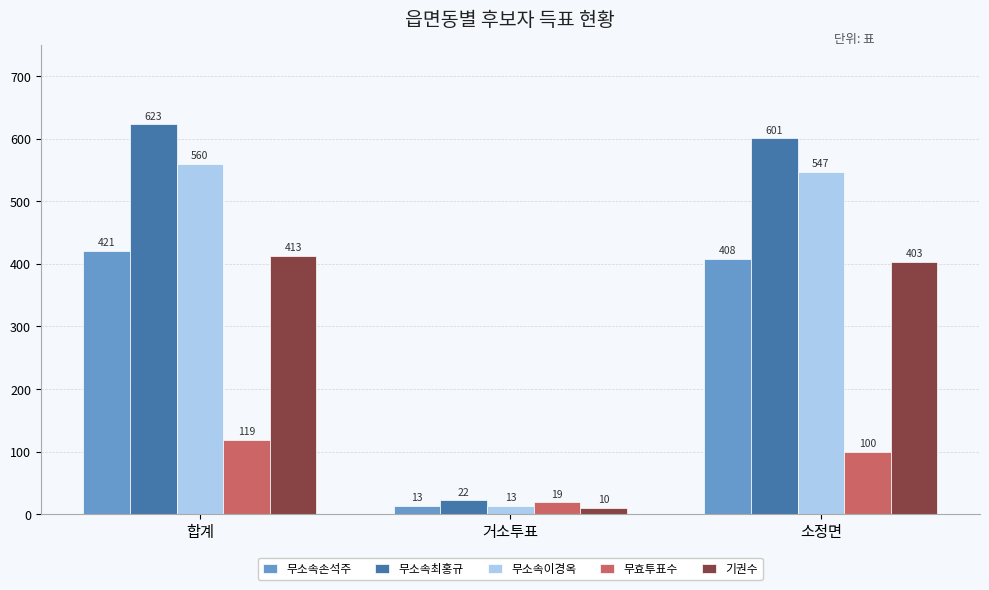

What is the sum of all 무소속이경옥 values?

1120